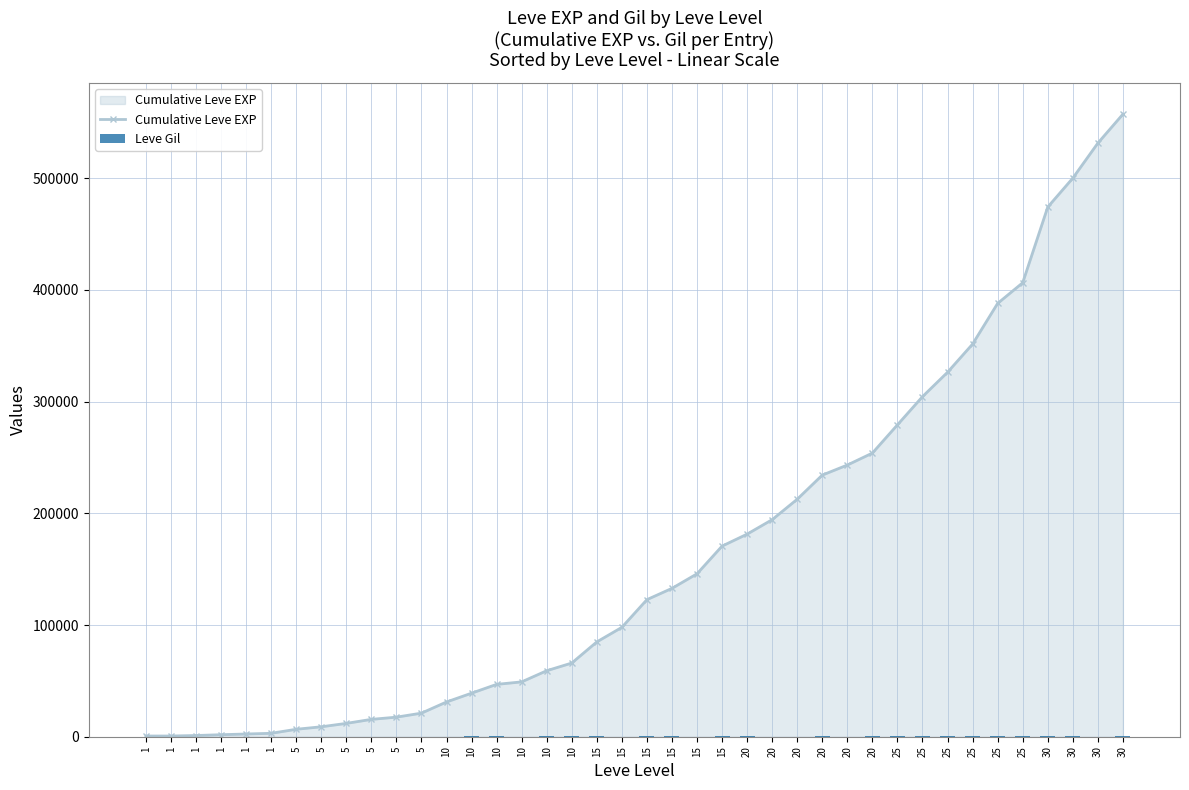

Which series changed the most between 5 and 25?

Cumulative Leve EXP